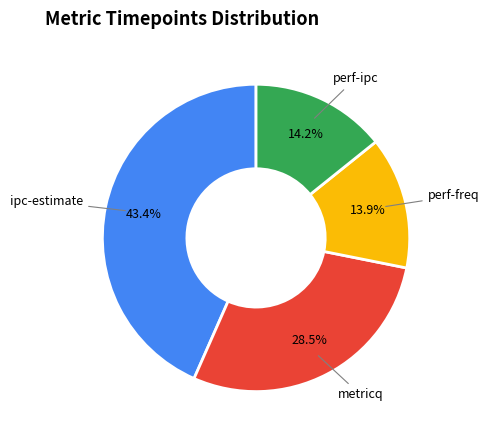

Is there any slice that represents more than half of the pie?

No